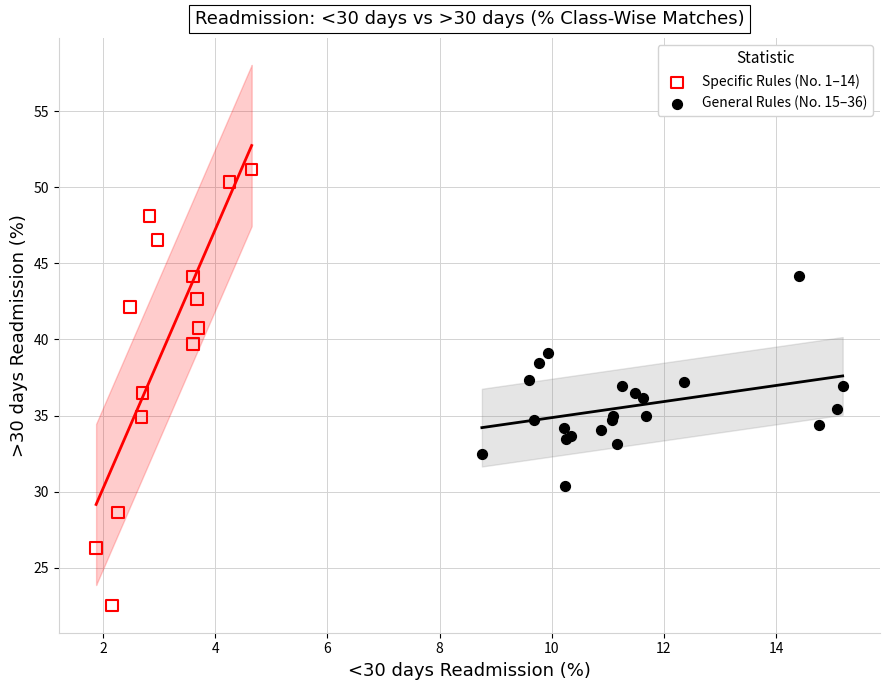

Which series reaches the maximum Y coordinate?

Specific Rules (No. 1–14)